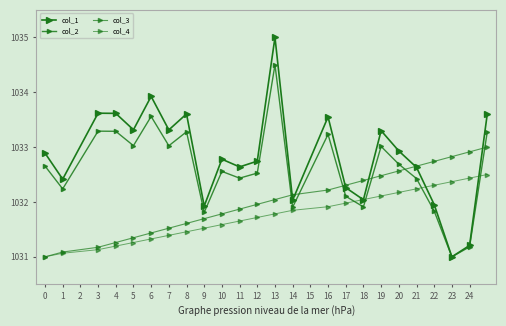

What is the greatest value displayed?

1035.0